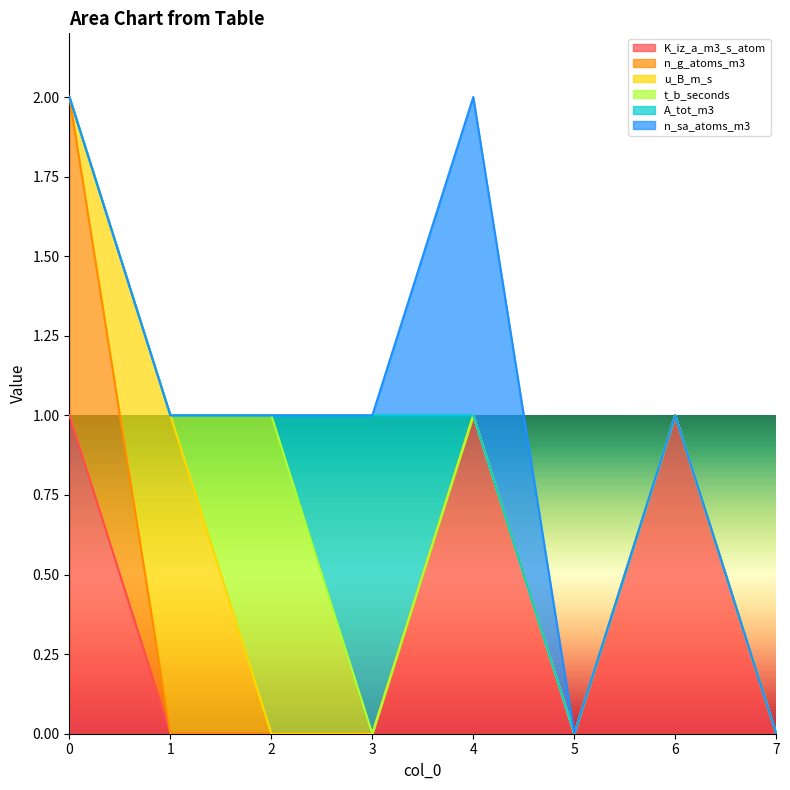

Rank the series at 1 from lowest to highest value.

K_iz_a_m3_s_atom, n_g_atoms_m3, t_b_seconds, A_tot_m3, n_sa_atoms_m3, u_B_m_s